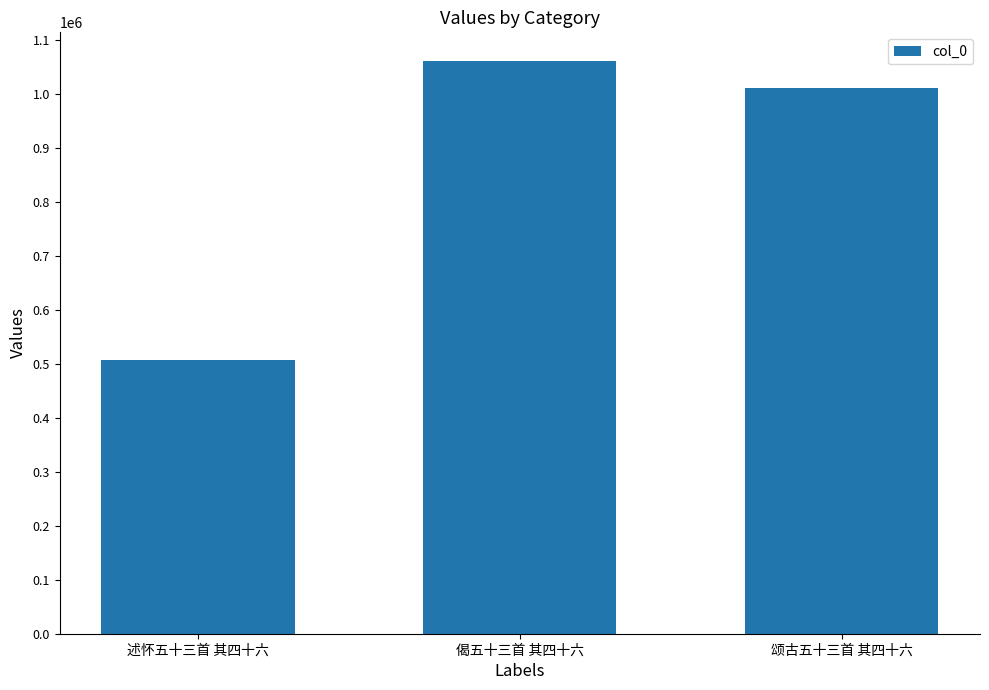

How many distinct data groups are displayed?

1